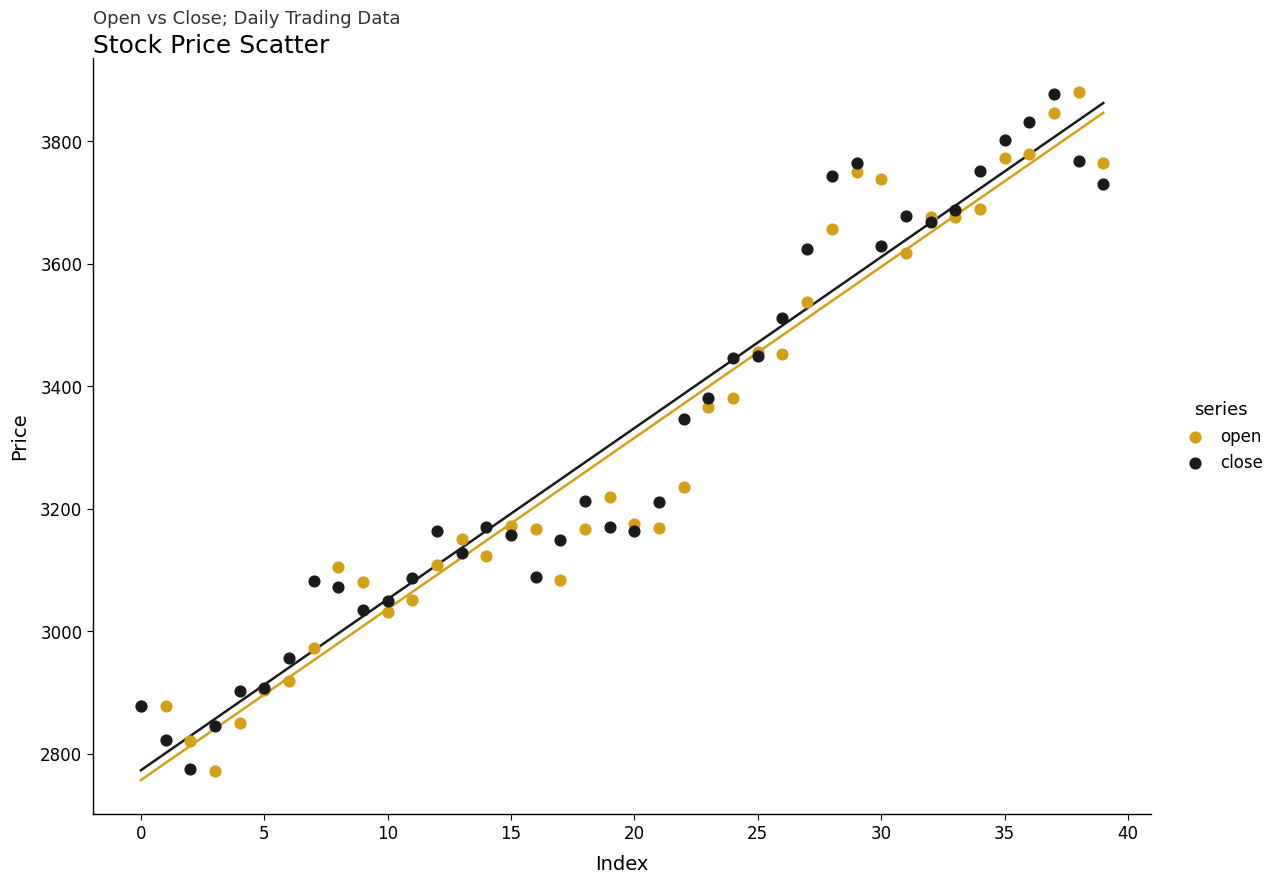

In the open series, what Y value is closest to 3325?

3366.4